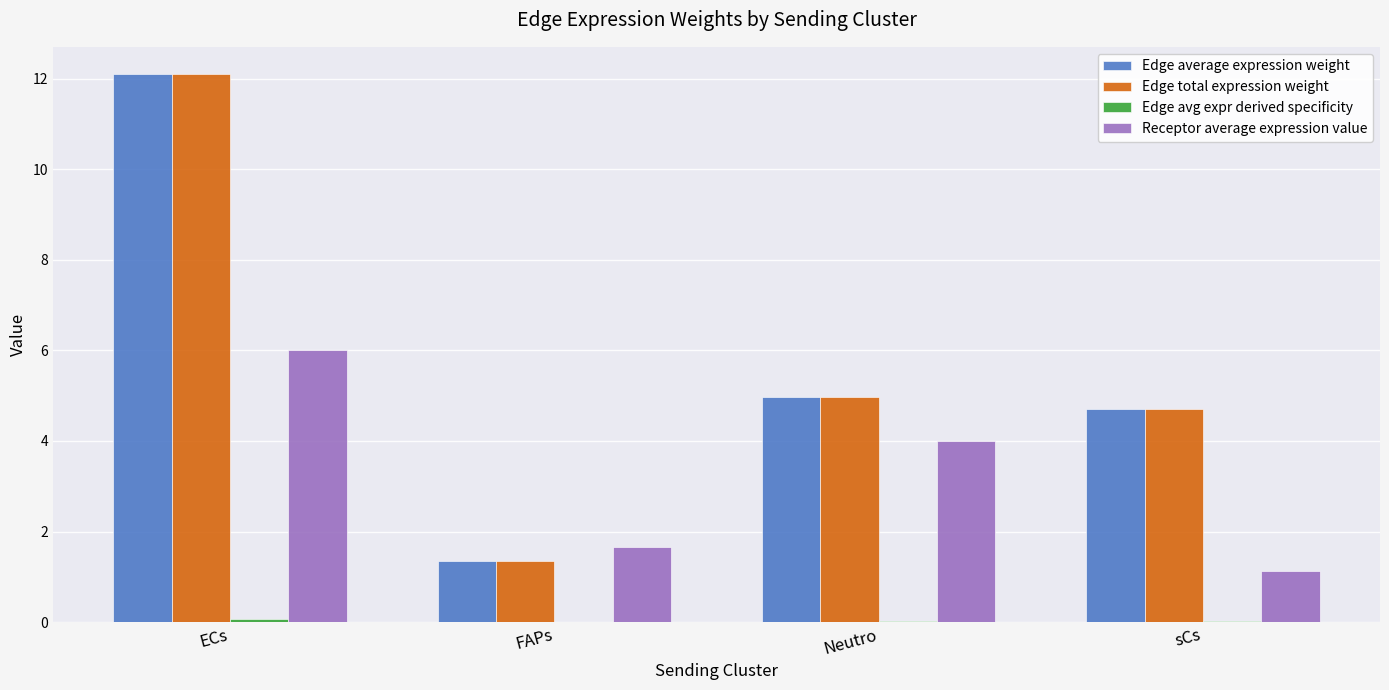

Are the bars grouped side by side (vs. stacked)?

Yes